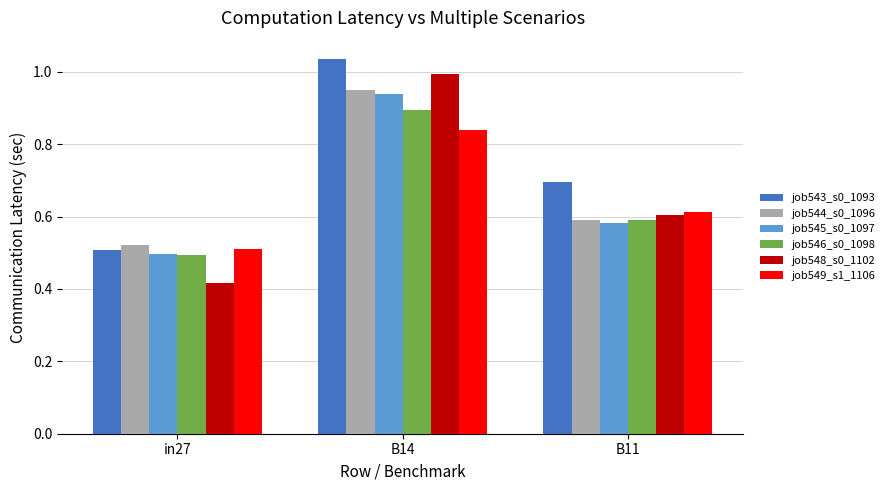

The job548_s0_1102 series shows 0.7 at in27. True or false?

False